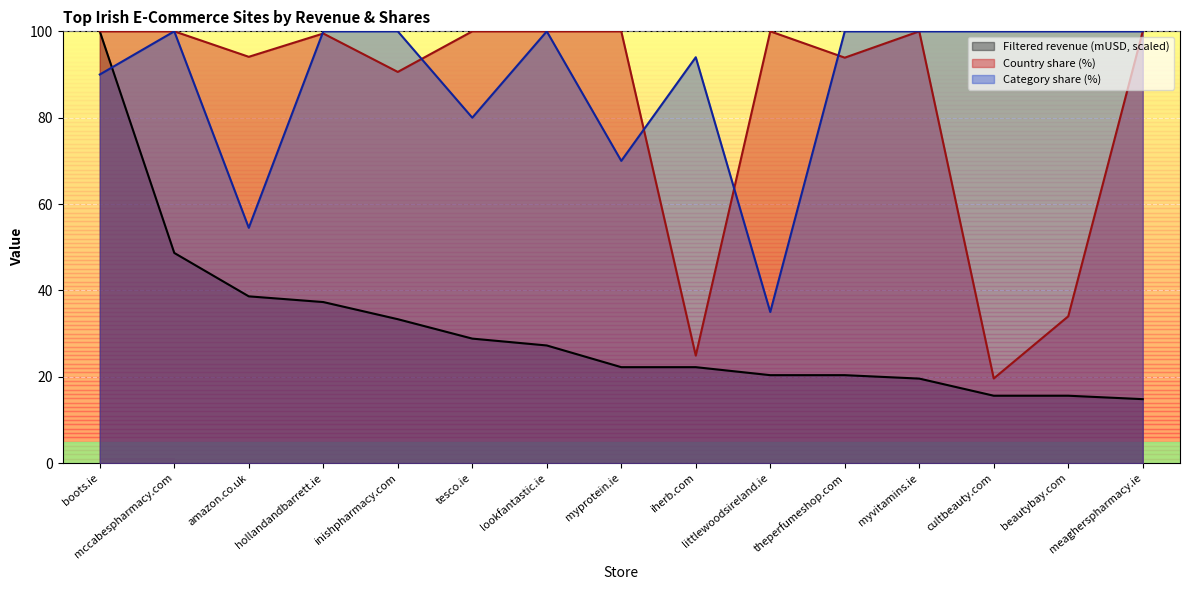

Rank the series at lookfantastic.ie from lowest to highest value.

Filtered revenue (mUSD), Country share (%), Category share (%)